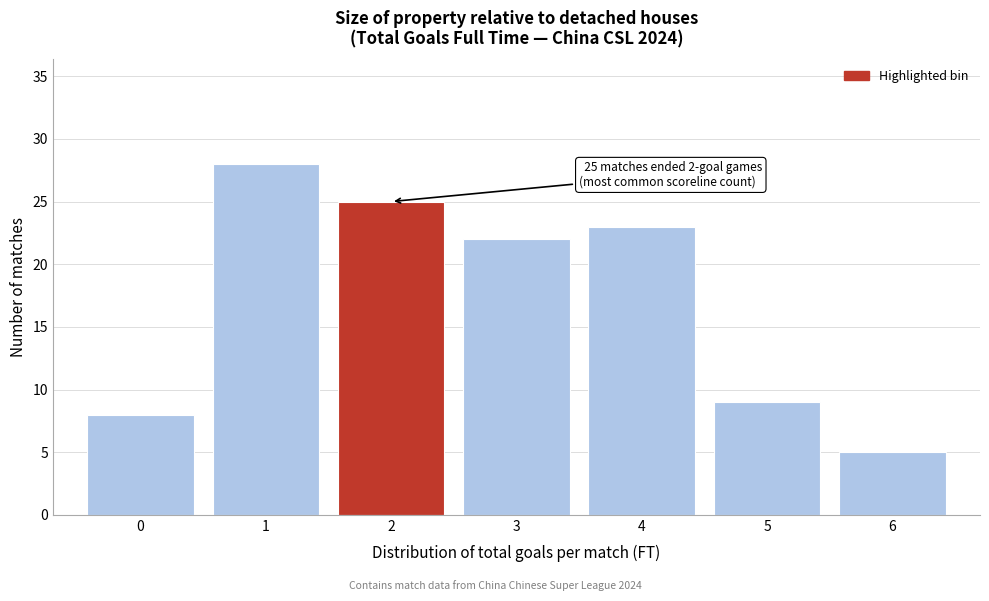

Which range on the x-axis has the tallest bar?

0.5 to 1.5